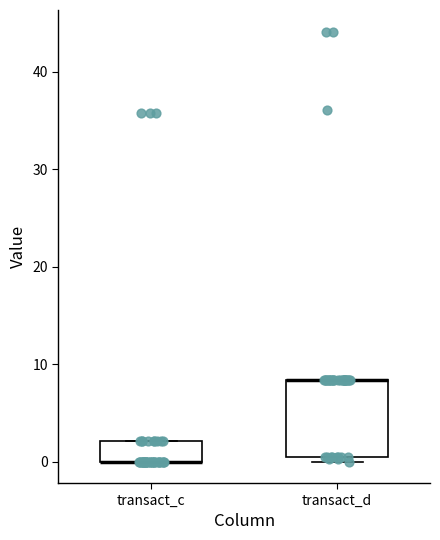

Reading left to right, read every box against the y-axis: the position of its median line, the range the box covers, and the ends of its whiskers. The values are not printed on the chart, so give them approximately, as read against the axis.

transact_c: median 0 (drawn on the box's lower edge), box 0 to 2, whiskers 0 to 2
transact_d: median 8 (drawn on the box's upper edge), box 0 to 8, whiskers 0 (just below the box's lower edge) to 8